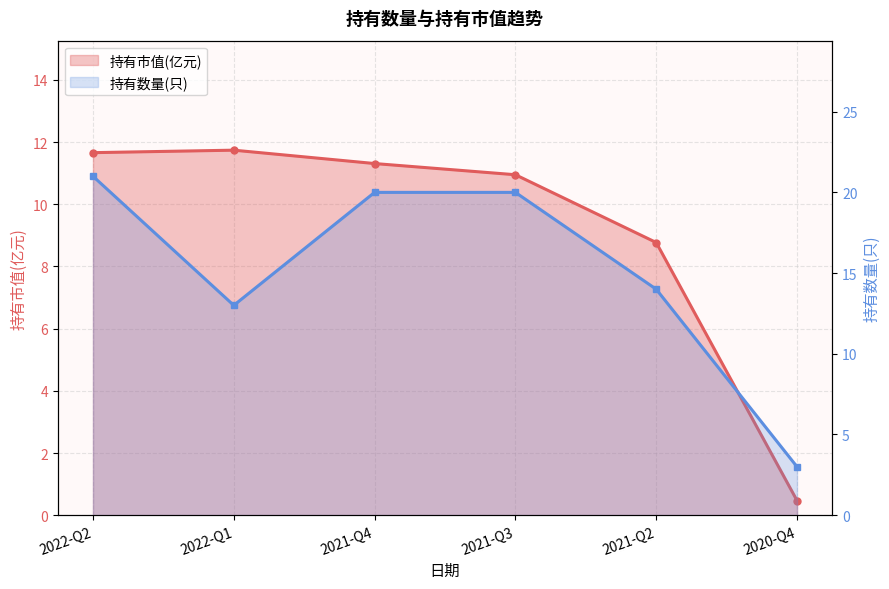

At which label does 持有数量(只) first exceed 20?

2022-Q2